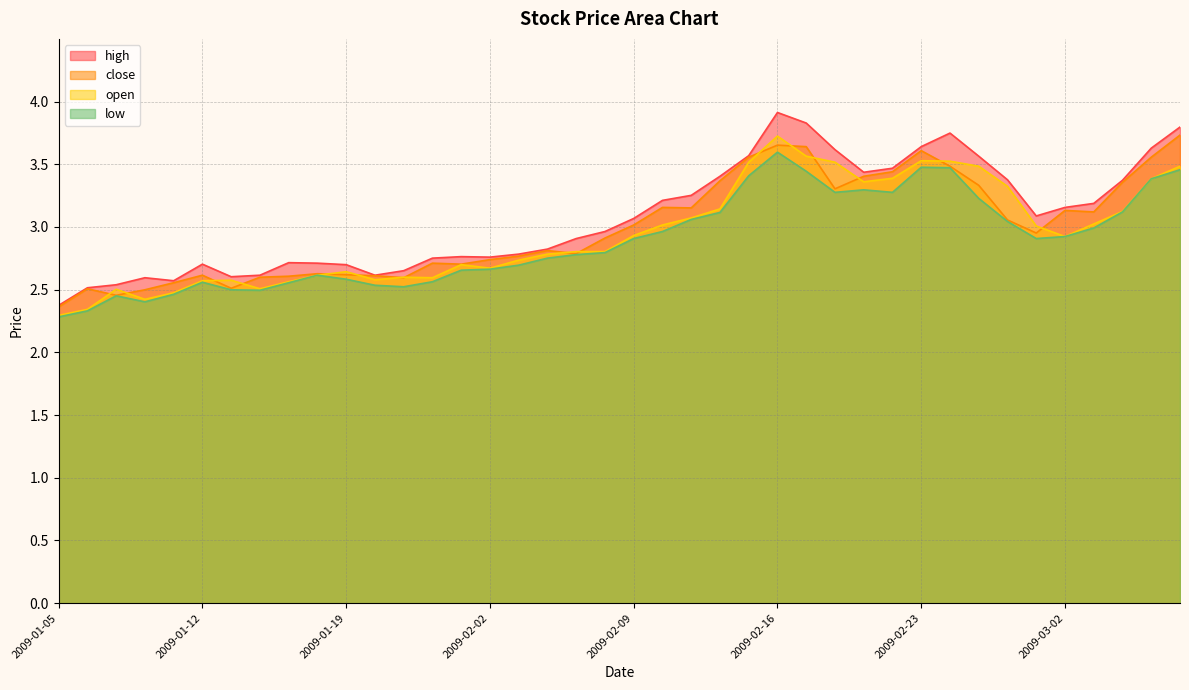

What is the difference between the maximum and second lowest values in the high series?

1.4